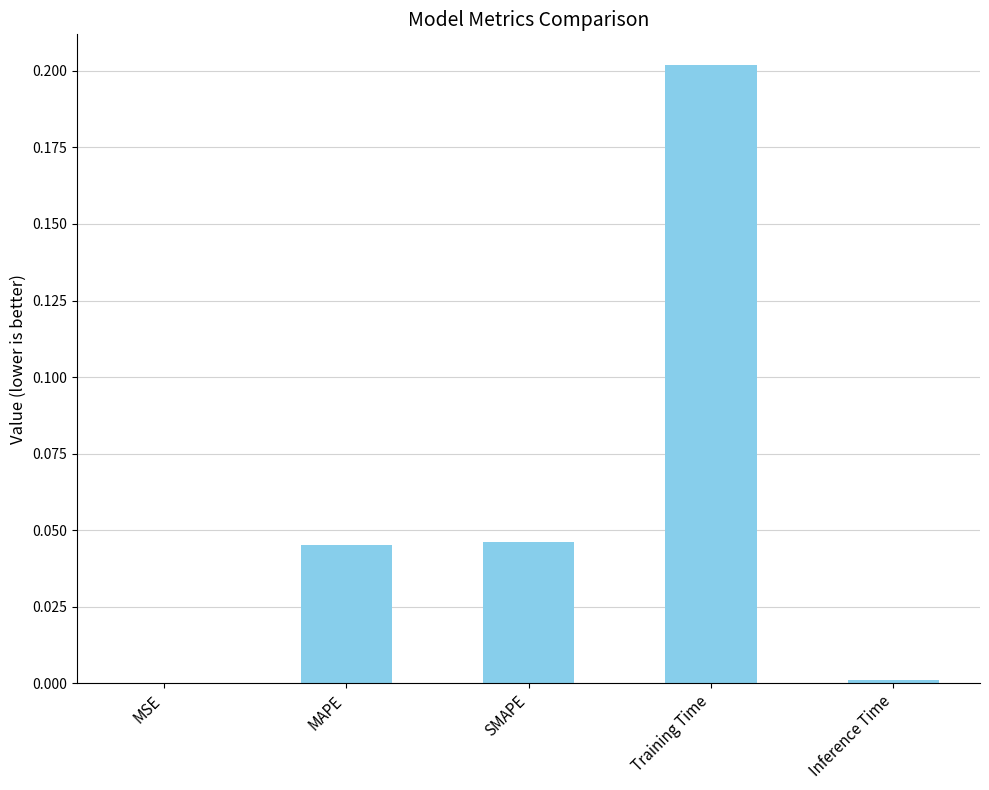

Which label corresponds to the largest value in the chart?

Training Time